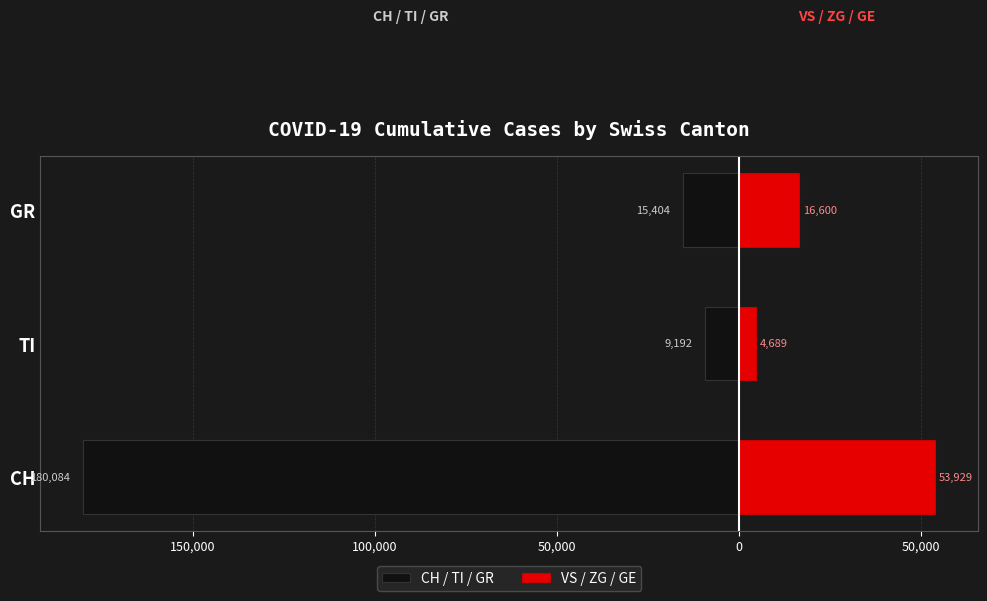

What is the difference between the maximum and minimum values in the CH / TI / GR series?

170892